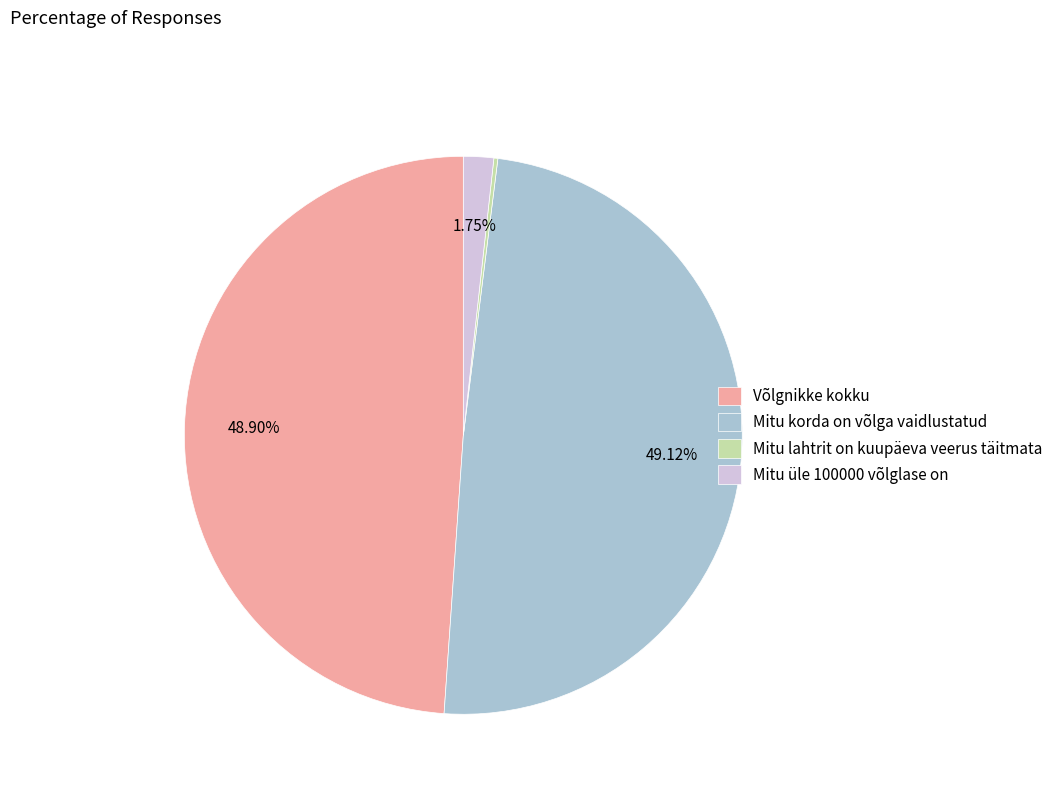

Which has a higher value, Mitu korda on võlga vaidlustatud or Mitu üle 100000 võlglase on?

Mitu korda on võlga vaidlustatud